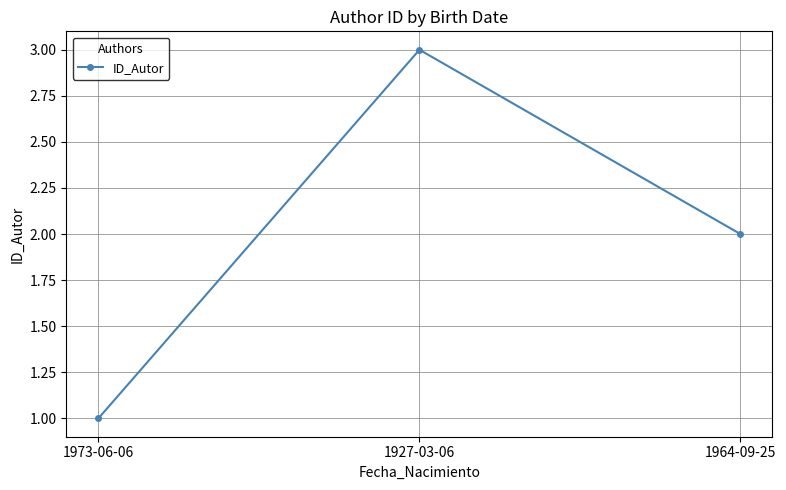

The value at 1964-09-25 is 2. True or false?

True